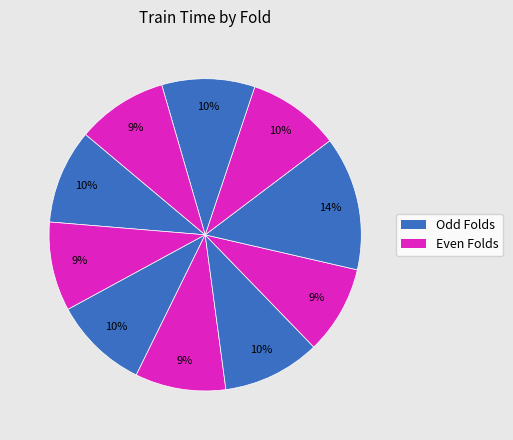

Is there any slice that represents more than half of the pie?

No